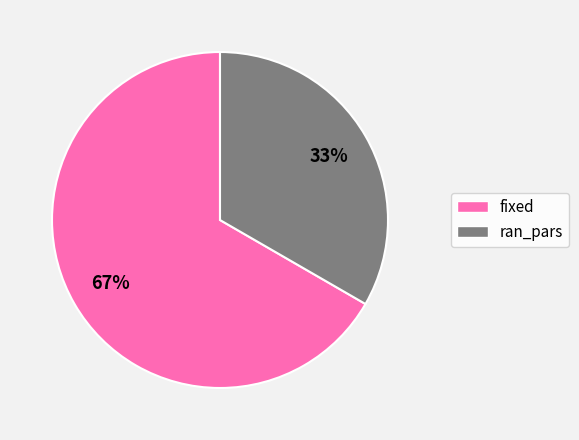

What is the ratio of the value at fixed to the value at ran_pars?

2.0